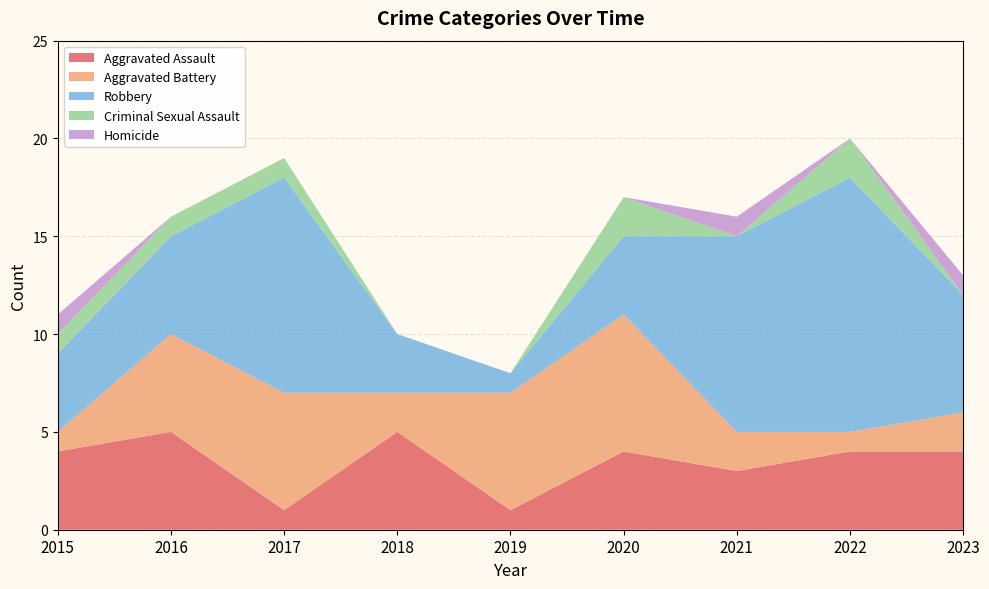

Reading right to left, extract all data points from this chart.

Aggravated Assault: 4	4	3	4	1	5	1	5	4
Aggravated Battery: 2	1	2	7	6	2	6	5	1
Robbery: 6	13	10	4	1	3	11	5	4
Criminal Sexual Assault: 0	2	0	2	0	0	1	1	1
Homicide: 1	0	1	0	0	0	0	0	1